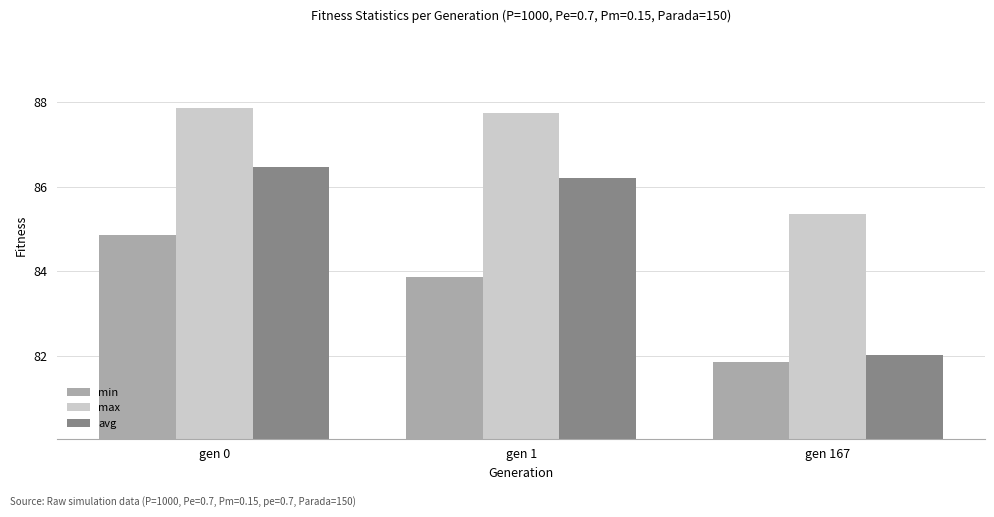

What is the minimum value for max?

85.4